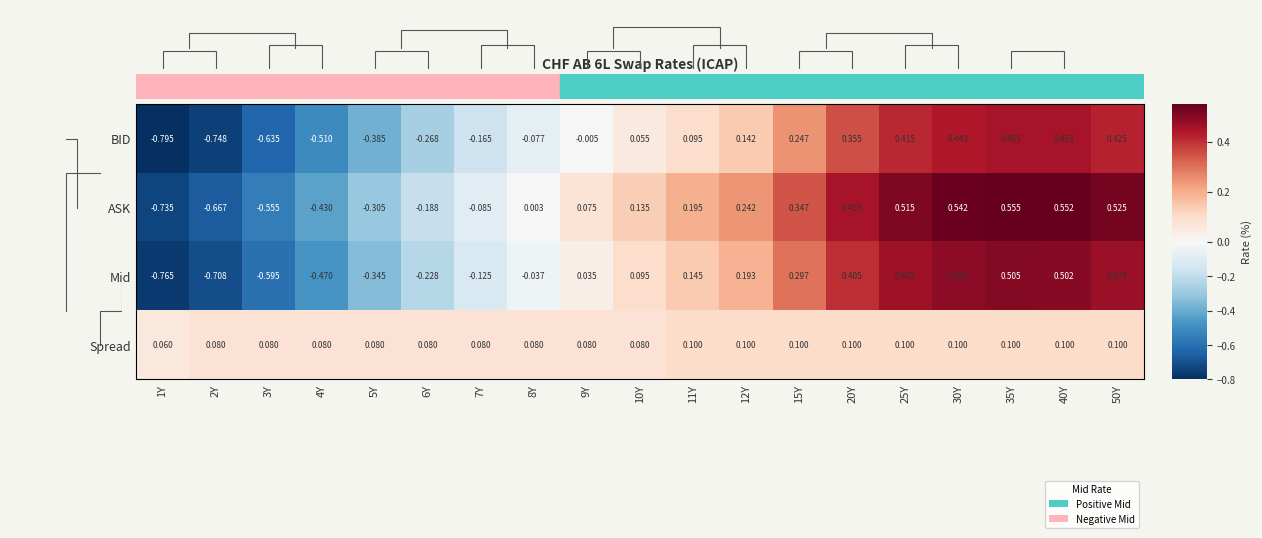

The Spread series shows 0.1 at 2Y. True or false?

True